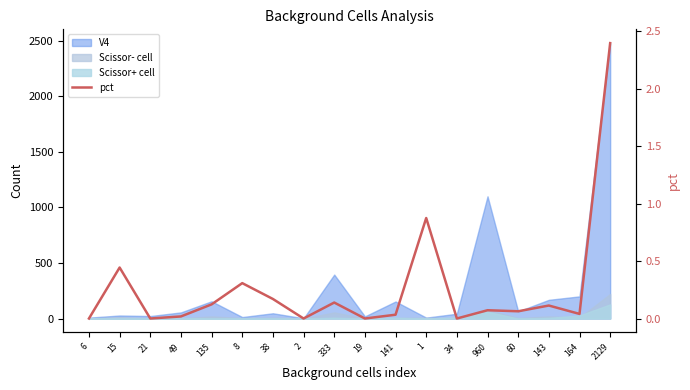

Reading right to left, transcribe all the data shown in this chart.

2129=2.4	164=0.0	143=0.1	60=0.1	960=0.1	34=0.0	1=0.9	141=0.0	19=0.0	333=0.1	2=0.0	38=0.2	8=0.3	135=0.1	49=0.0	21=0.0	15=0.4	6=0.0